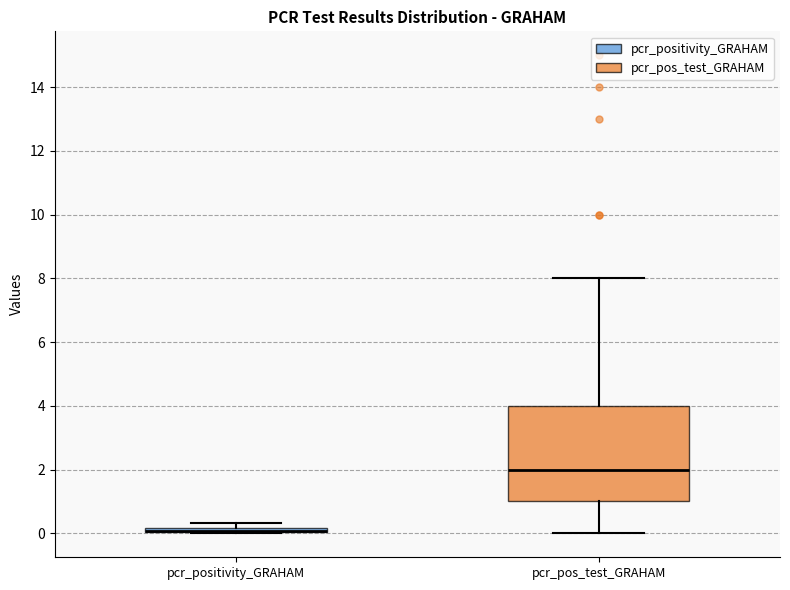

Where is the lower edge of the box for pcr_positivity_GRAHAM on the y-axis? The values are not printed on the chart, so give them approximately, as read against the axis.

0.0